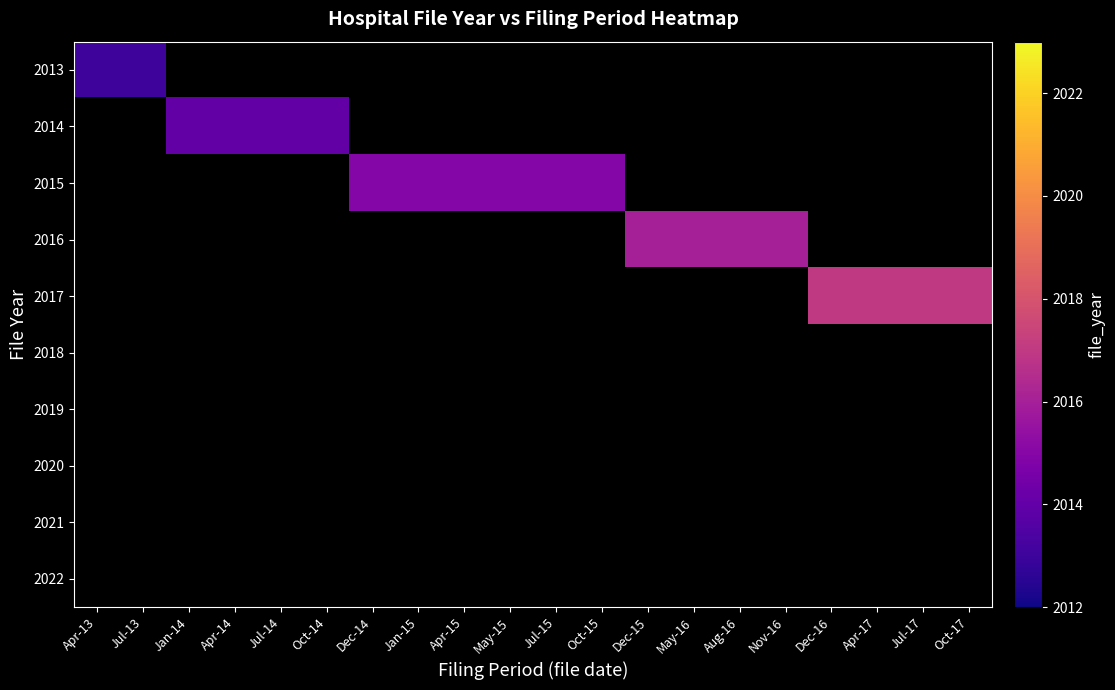

True or false: 2014 has a value of 2649.4 at Apr-14.

False